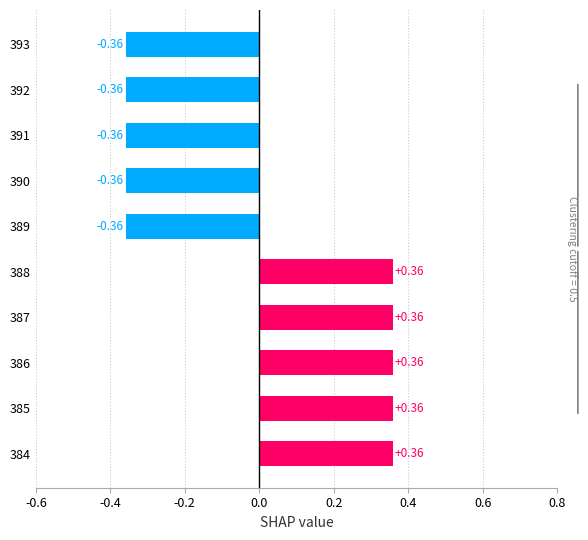

What is the difference between the maximum and second lowest values?

0.7